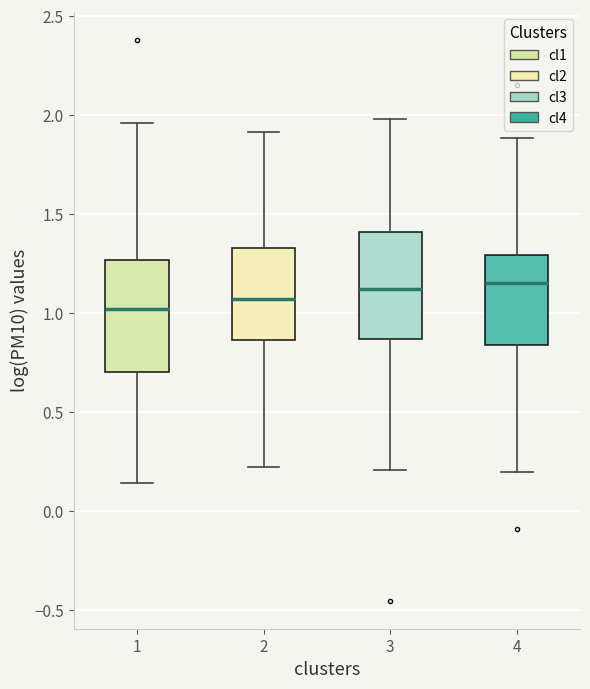

Reading left to right, read every box against the y-axis: the position of its median line, the range the box covers, and the ends of its whiskers. The values are not printed on the chart, so give them approximately, as read against the axis.

1: median 1.00, box 0.70 to 1.25, whiskers 0.15 to 1.95
2: median 1.05, box 0.85 to 1.35, whiskers 0.20 to 1.90
3: median 1.10, box 0.85 to 1.40, whiskers 0.20 to 2.00
4: median 1.15, box 0.85 to 1.30, whiskers 0.20 to 1.90